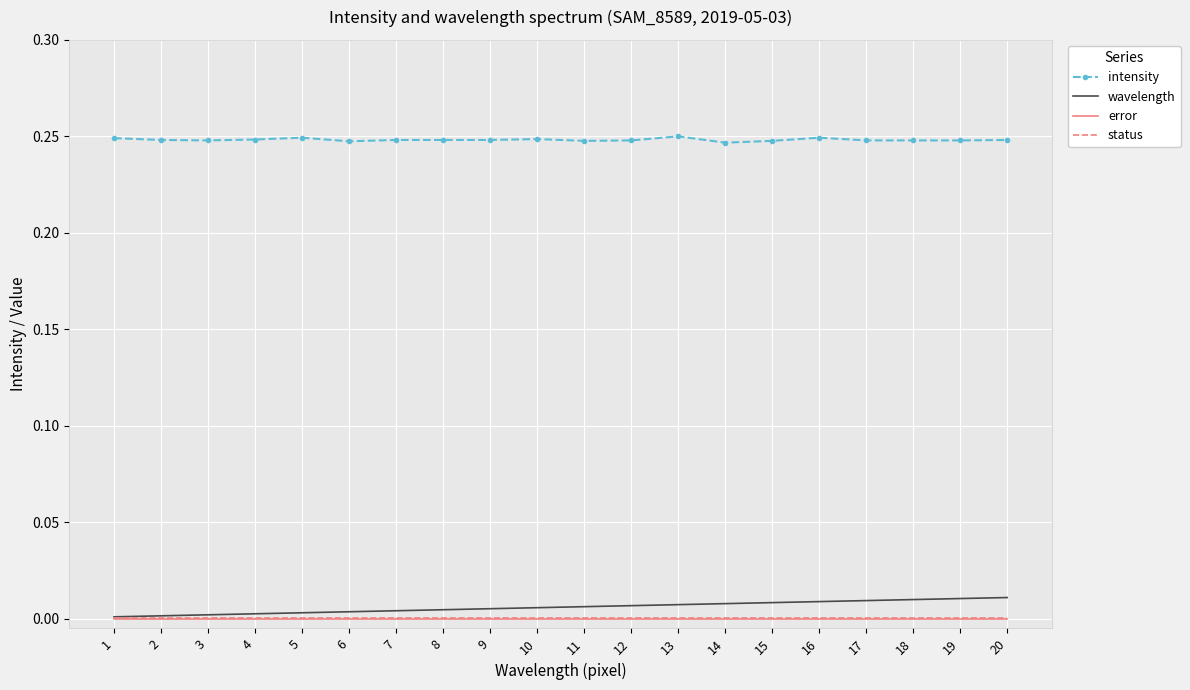

Count the number of data series in this chart.

4